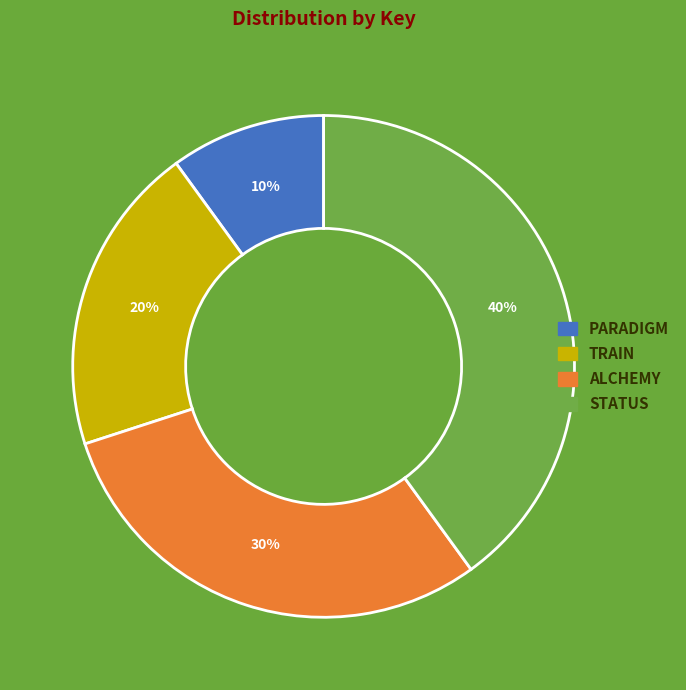

Which has a higher value, ALCHEMY or STATUS?

STATUS